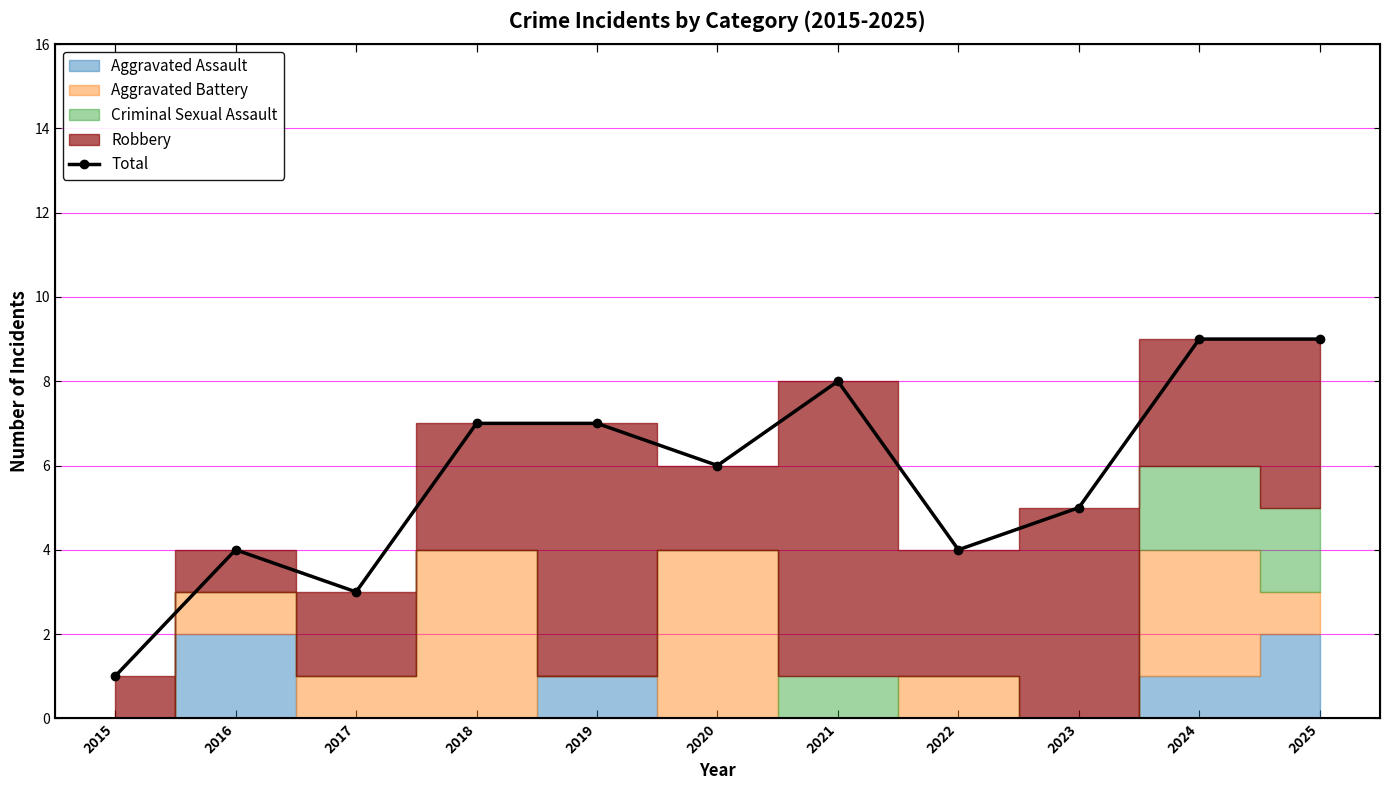

How many values are between 4 and 8?

7